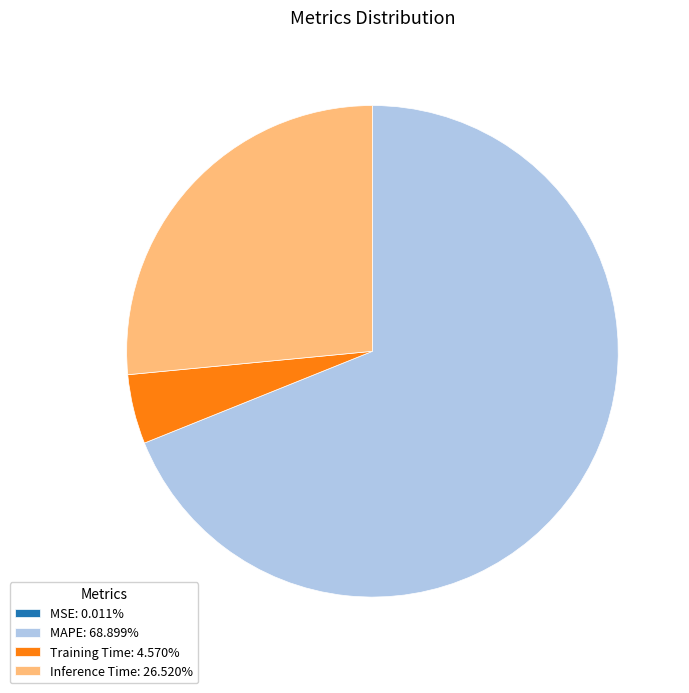

Does Training Time: 4.570% represent more than half of the total?

No